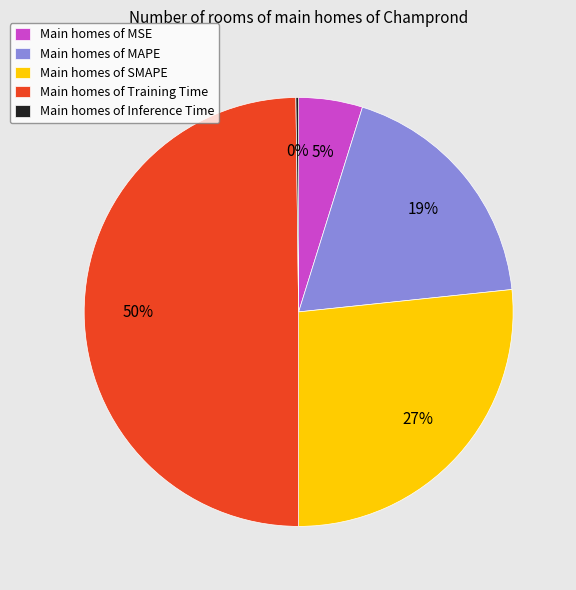

To the nearest percent, what is the average slice percentage?

20%